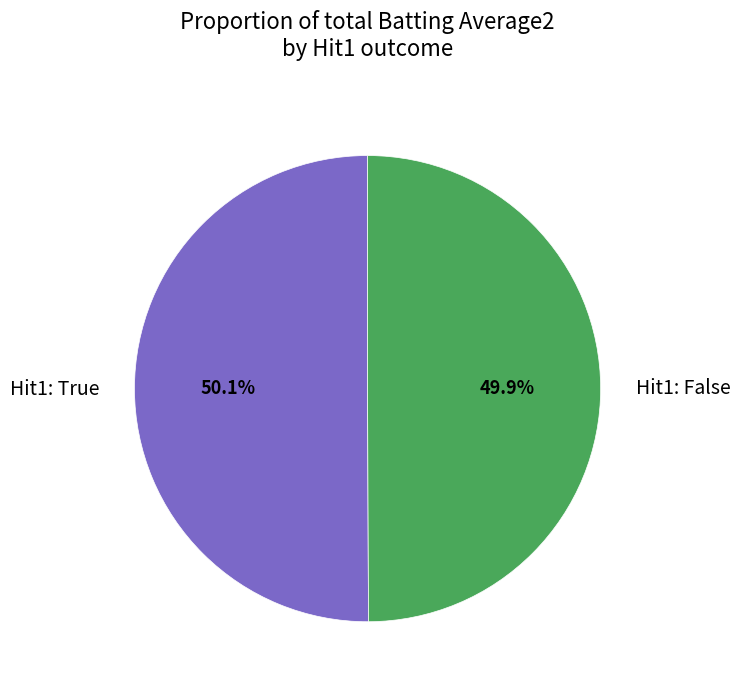

Does any single category account for the majority?

Yes